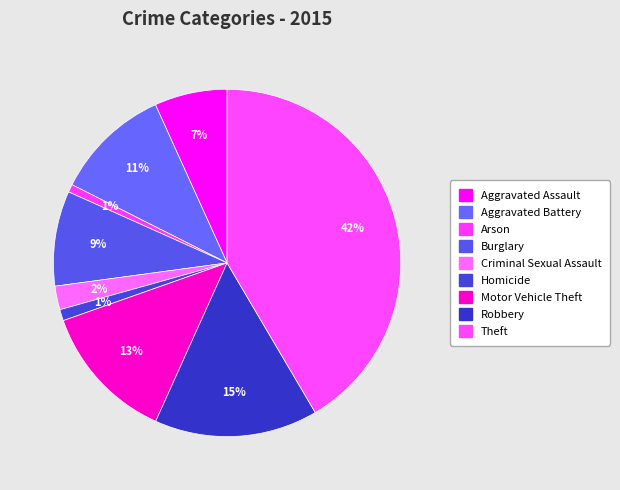

Which slice is the smallest?

Arson